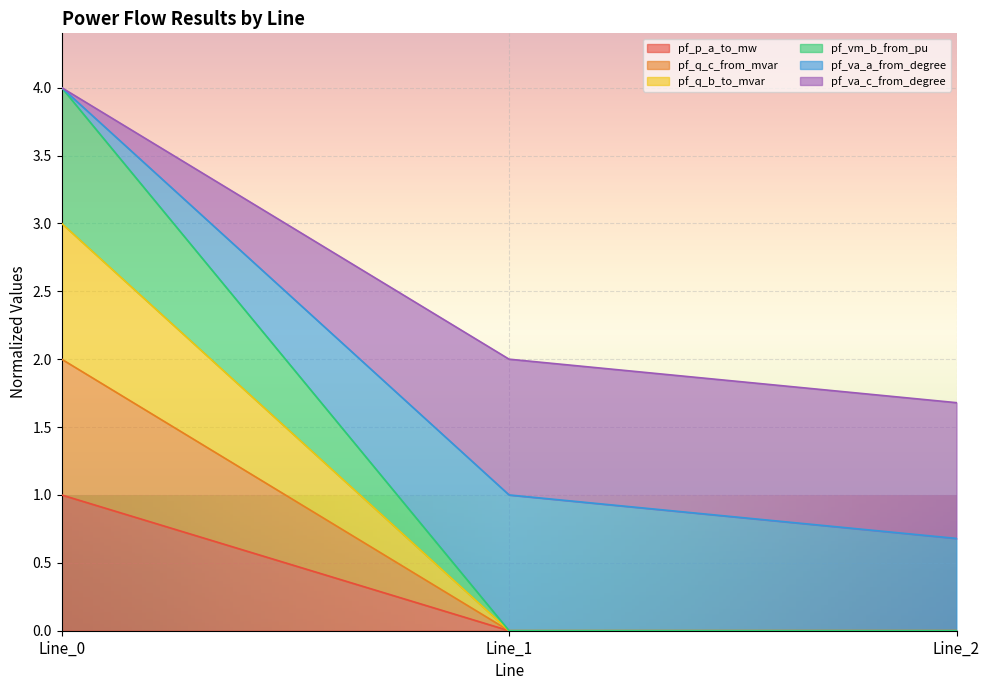

True or false: pf_vm_b_from_pu has a value of 0.0 at Line_1.

True